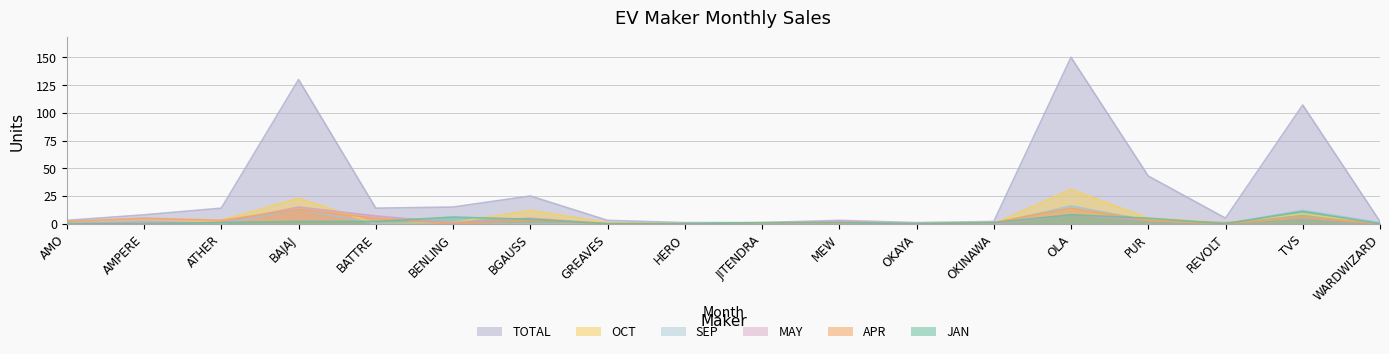

Reading left to right, transcribe all the data shown in this chart.

JAN: AMO=0	AMPERE=0	ATHER=1	BAJAJ=2	BATTRE=2	BENLING=6	BGAUSS=4	GREAVES=0	HERO=0	JITENDRA=1	MEW=1	OKAYA=0	OKINAWA=1	OLA=8	PUR=5	REVOLT=0	TVS=11	WARDWIZARD=0
APR: AMO=2	AMPERE=5	ATHER=3	BAJAJ=13	BATTRE=5	BENLING=0	BGAUSS=3	GREAVES=0	HERO=0	JITENDRA=0	MEW=0	OKAYA=0	OKINAWA=1	OLA=14	PUR=3	REVOLT=0	TVS=6	WARDWIZARD=0
MAY: AMO=0	AMPERE=1	ATHER=1	BAJAJ=15	BATTRE=7	BENLING=1	BGAUSS=5	GREAVES=0	HERO=0	JITENDRA=0	MEW=2	OKAYA=0	OKINAWA=0	OLA=8	PUR=3	REVOLT=1	TVS=5	WARDWIZARD=0
SEP: AMO=0	AMPERE=2	ATHER=0	BAJAJ=13	BATTRE=0	BENLING=0	BGAUSS=0	GREAVES=0	HERO=0	JITENDRA=0	MEW=0	OKAYA=0	OKINAWA=0	OLA=16	PUR=3	REVOLT=0	TVS=12	WARDWIZARD=1
OCT: AMO=0	AMPERE=0	ATHER=3	BAJAJ=23	BATTRE=0	BENLING=1	BGAUSS=12	GREAVES=1	HERO=0	JITENDRA=0	MEW=0	OKAYA=0	OKINAWA=0	OLA=31	PUR=5	REVOLT=1	TVS=9	WARDWIZARD=0
TOTAL: AMO=3	AMPERE=8	ATHER=14	BAJAJ=130	BATTRE=14	BENLING=15	BGAUSS=25	GREAVES=3	HERO=1	JITENDRA=1	MEW=3	OKAYA=1	OKINAWA=2	OLA=150	PUR=43	REVOLT=5	TVS=107	WARDWIZARD=2